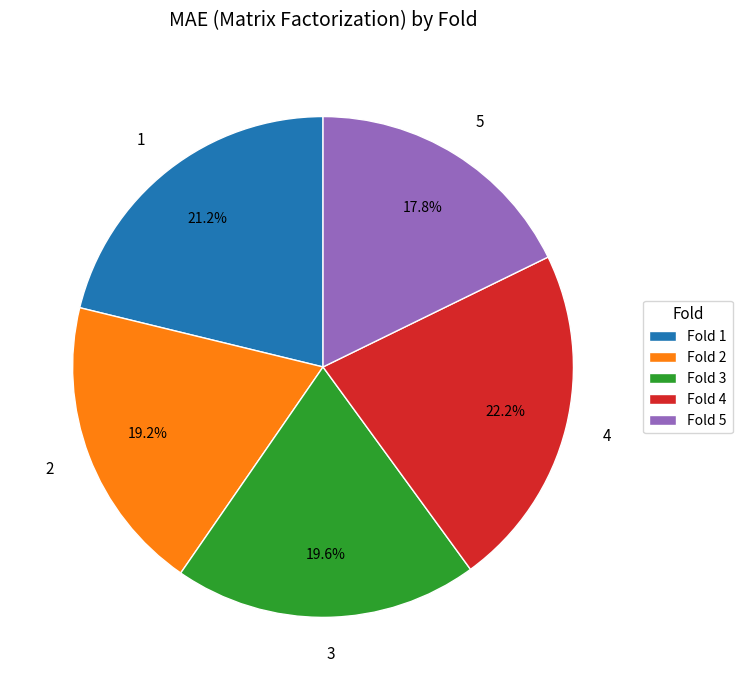

Count the number of slices in the pie.

5